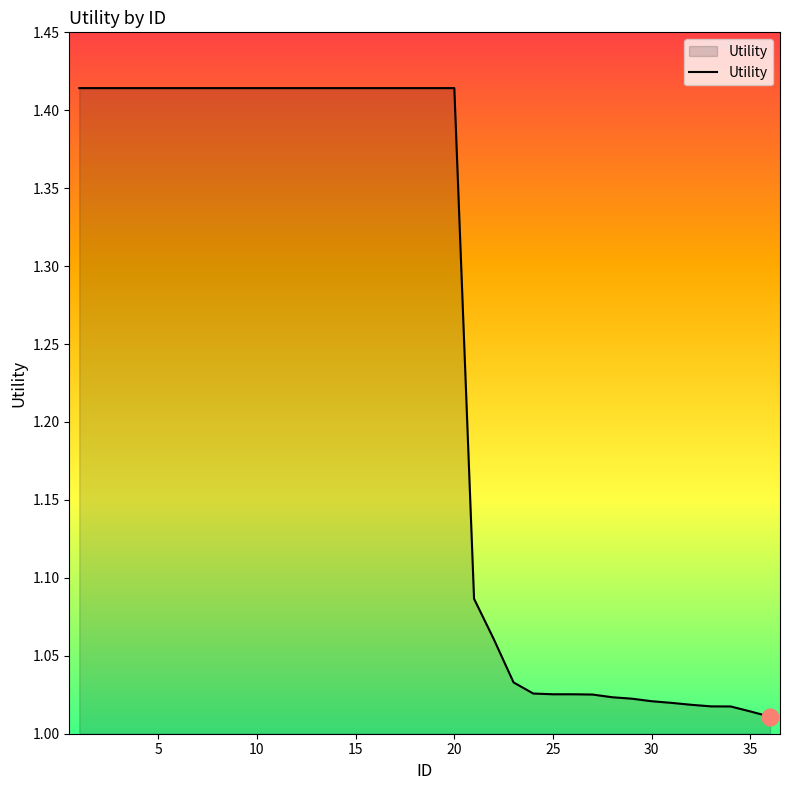

What is the difference between the maximum and minimum values?

0.4